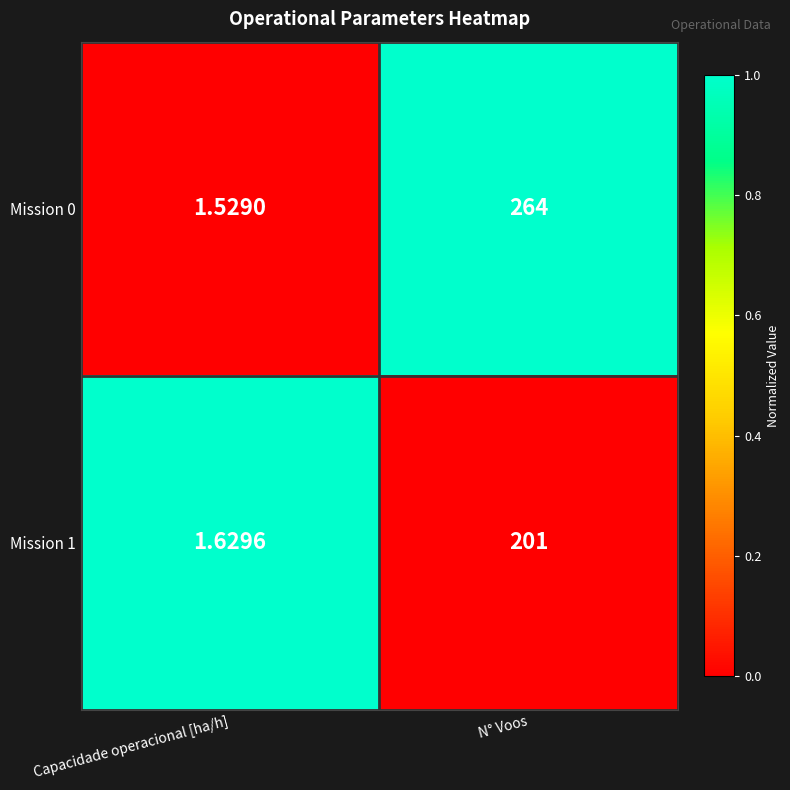

Is the value of Mission 1 at Capacidade operacional [ha/h] greater than the value of Mission 0 at Capacidade operacional [ha/h]?

Yes